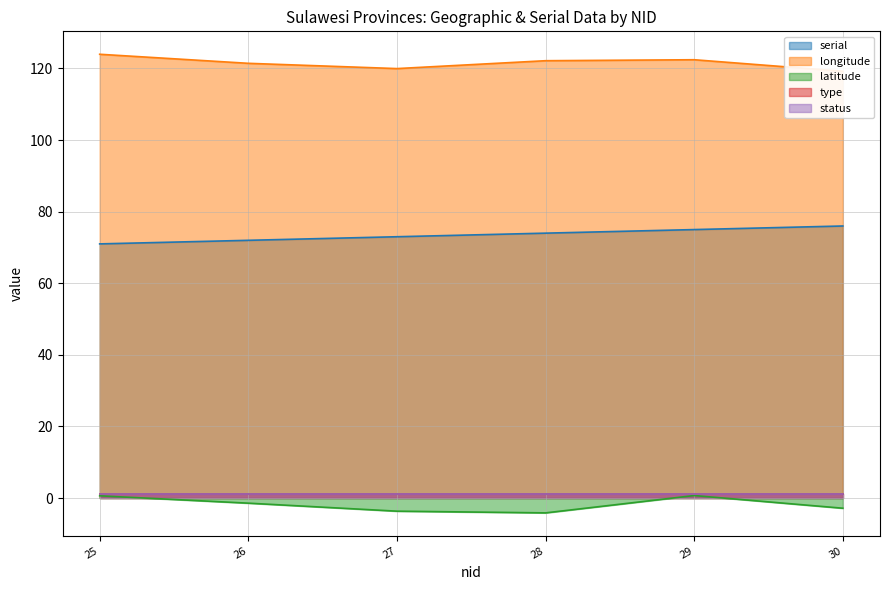

How many data points in longitude are less than 122?

3